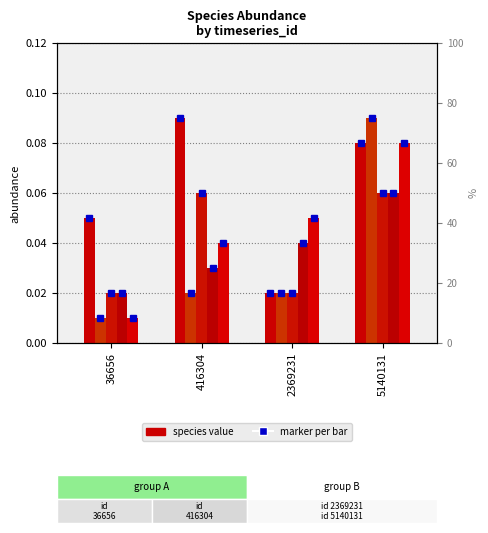

How many bars are there in total?

20